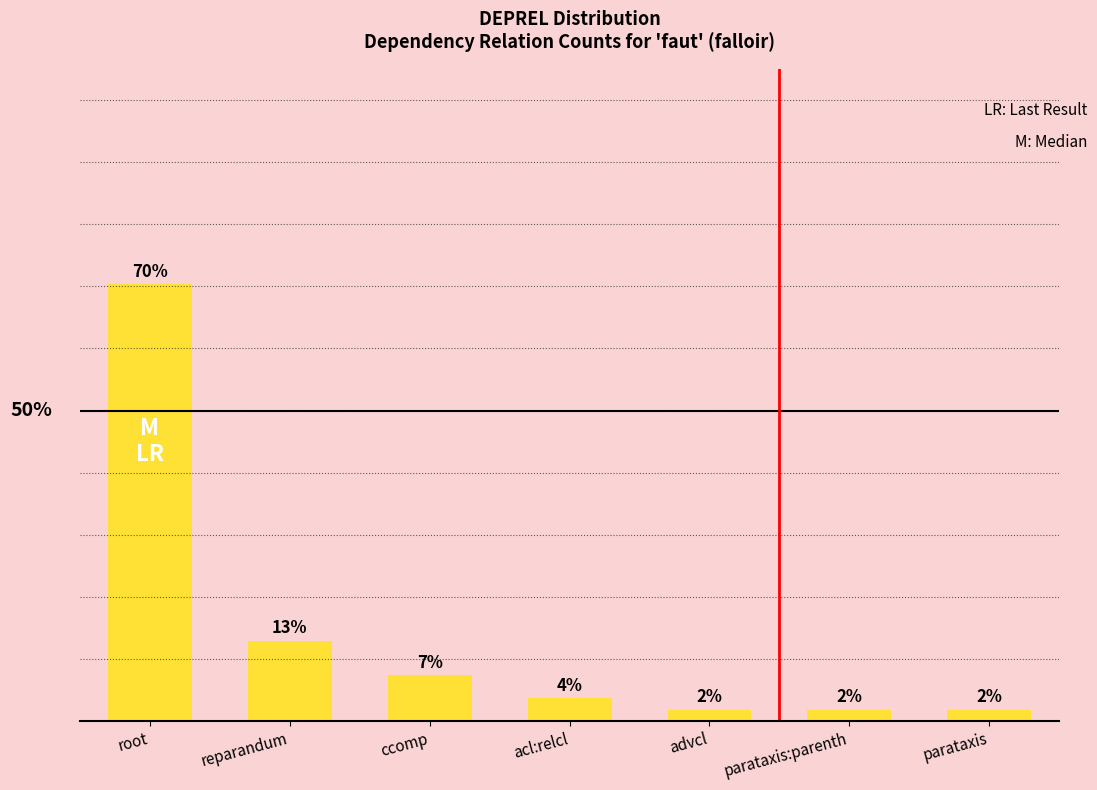

List the labels in order of value, largest first.

root, reparandum, ccomp, acl:relcl, advcl, parataxis:parenth, parataxis